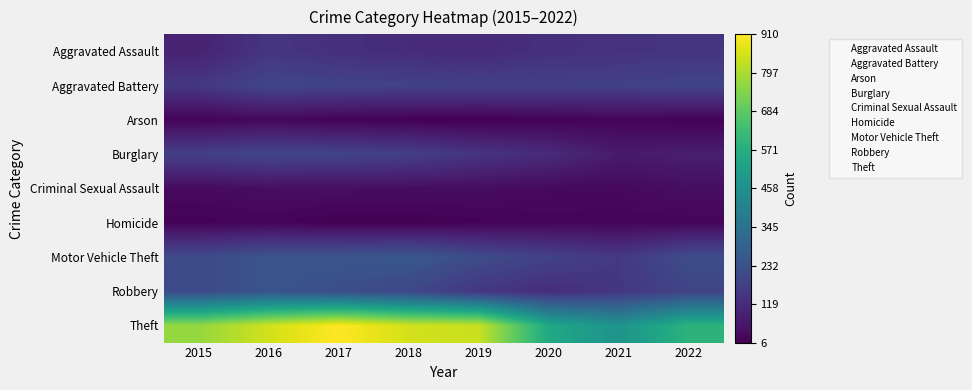

At which label does Burglary reach its peak?

2015